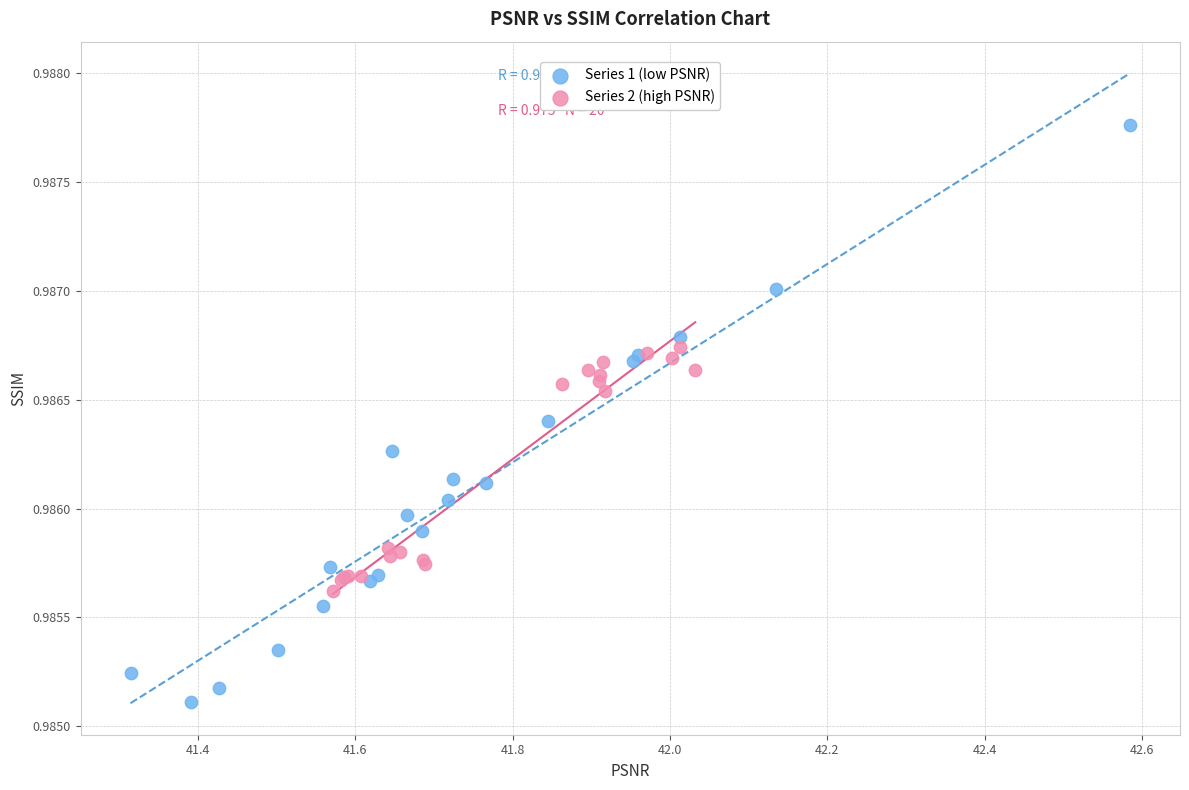

What are all the series names shown in the legend?

Series 1 (low PSNR), Series 2 (high PSNR)